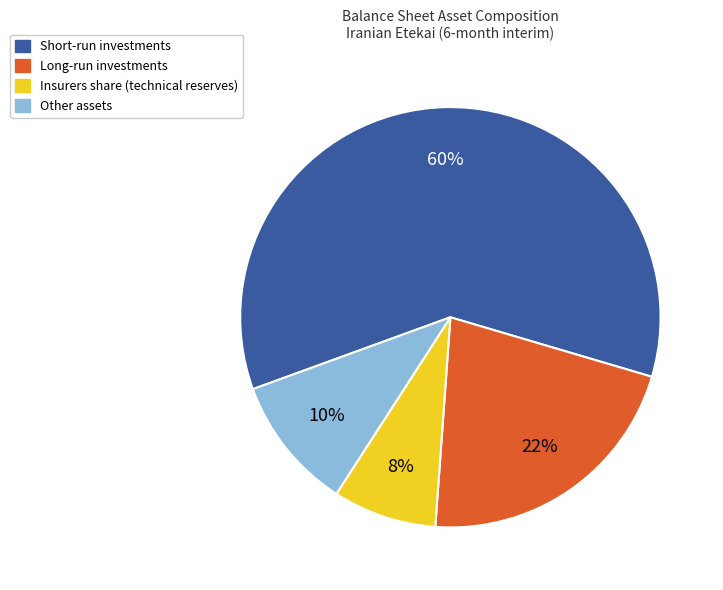

Count the number of slices in the pie.

4